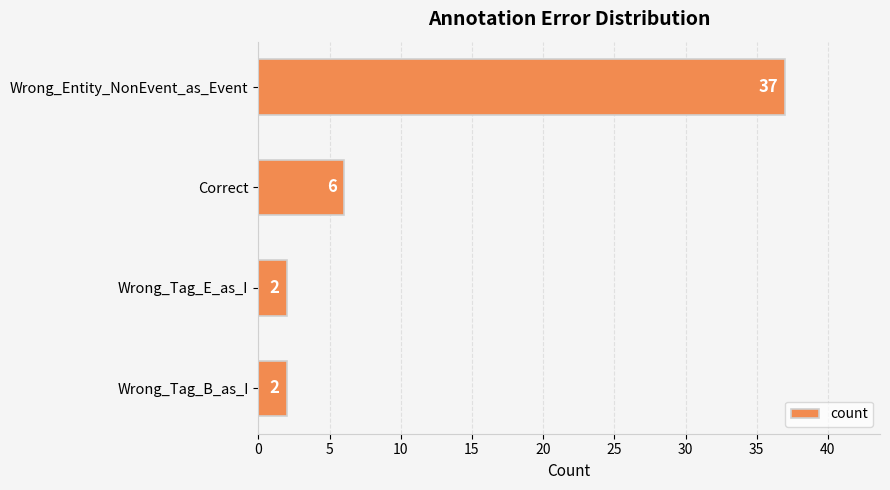

What is the value of the 1st bar from the top?

37